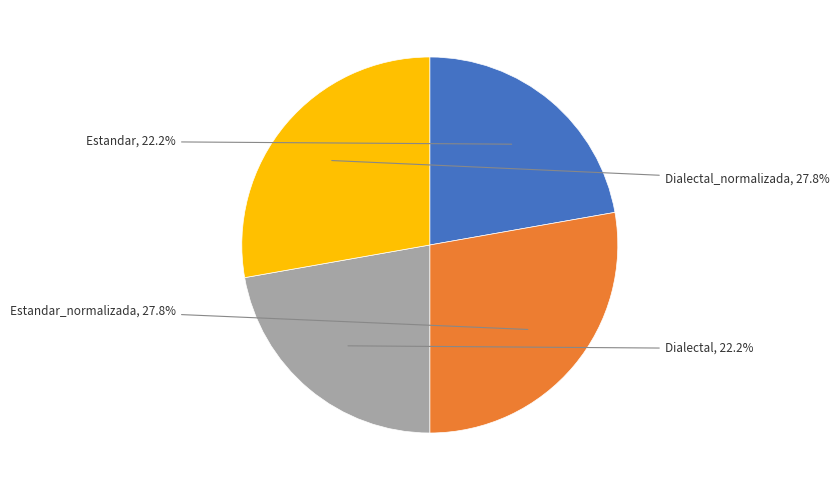

Is there a majority slice in this chart?

No